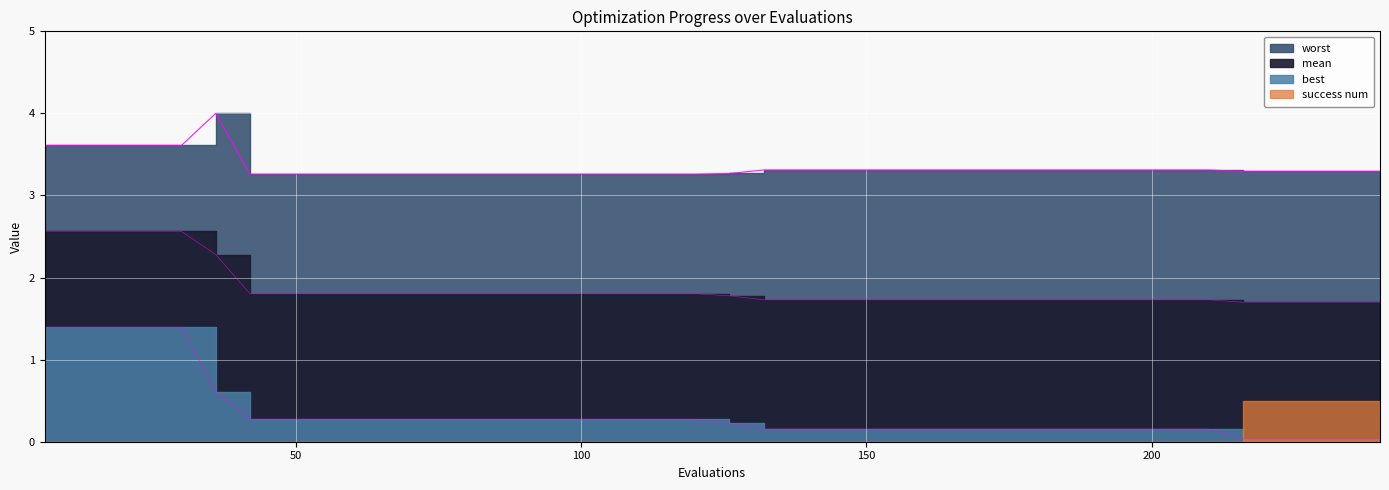

True or false: mean and worst cross at least once.

False